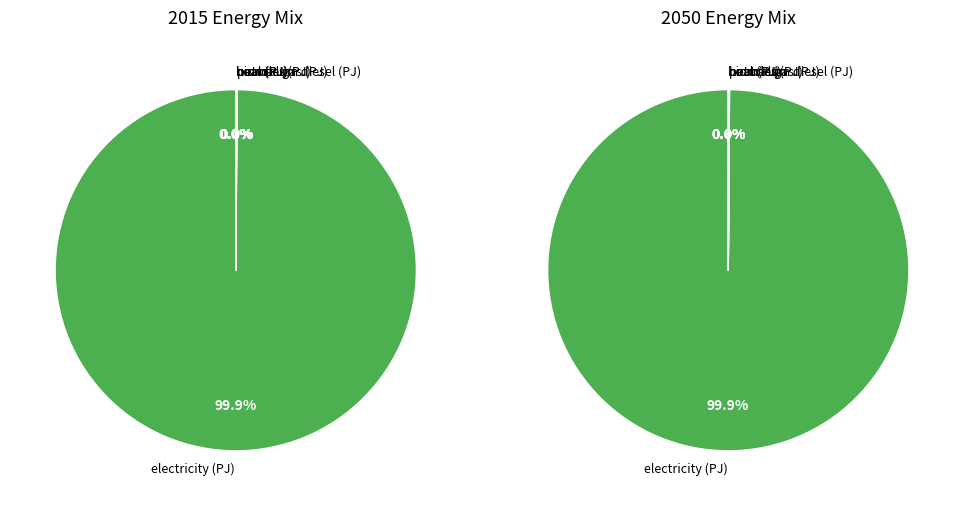

What is the change in value from electricity (PJ) to coal (PJ)?

-3930412369572.5